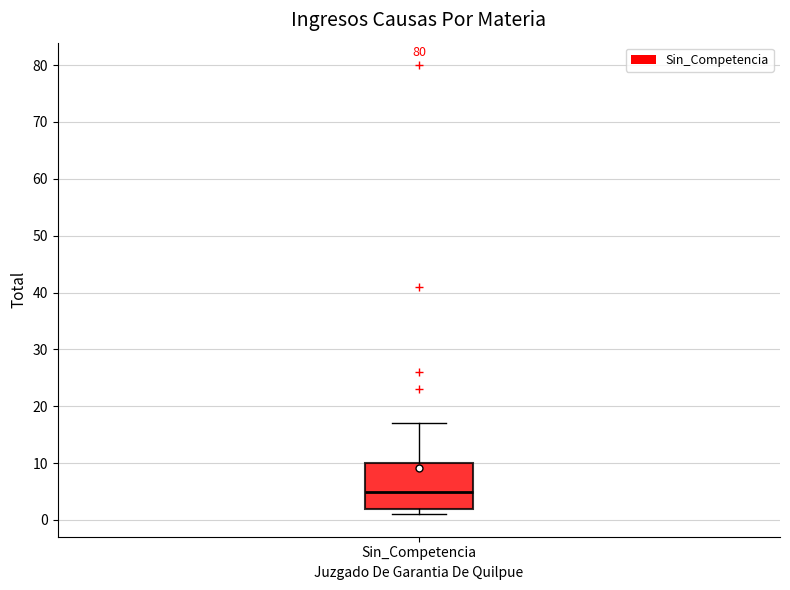

Read this box plot against the y-axis: the position of the median line, the range covered by the box, and the ends of both whiskers. The values are not printed on the chart, so give them approximately, as read against the axis.

median 5, box 2 to 10, whiskers 1 to 17